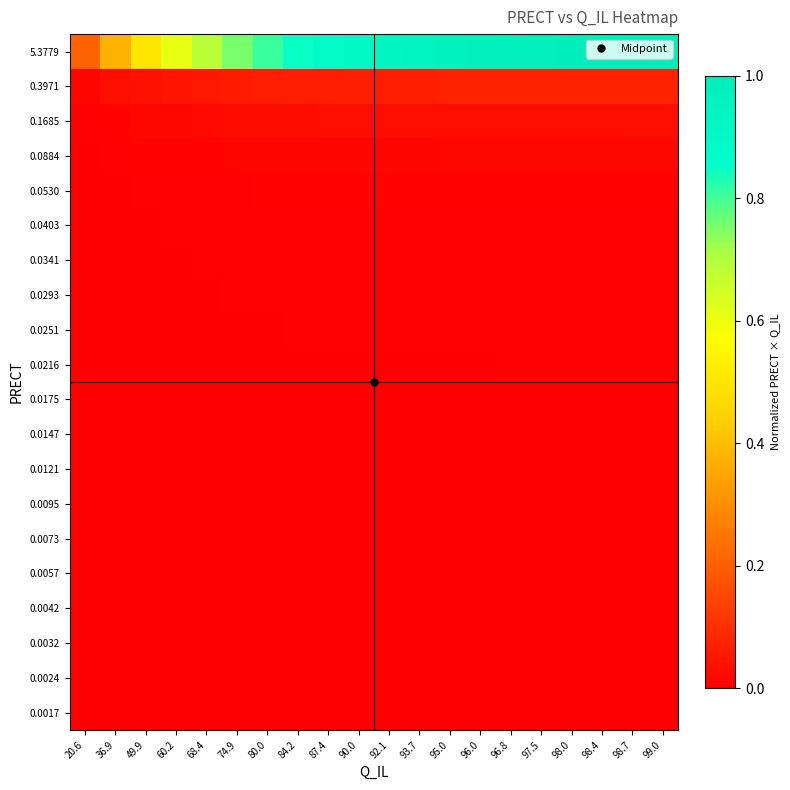

Reading right to left, what are all the values shown in this chart?

5.3779: 99.0=1.0	98.7=1.0	98.4=1.0	98.0=1.0	97.5=1.0	96.8=1.0	96.0=1.0	95.0=1.0	93.7=0.9	92.1=0.9	90.0=0.9	87.4=0.9	84.2=0.9	80.0=0.8	74.9=0.8	68.4=0.7	60.2=0.6	49.9=0.5	36.9=0.4	20.6=0.2
0.3971: 99.0=0.1	98.7=0.1	98.4=0.1	98.0=0.1	97.5=0.1	96.8=0.1	96.0=0.1	95.0=0.1	93.7=0.1	92.1=0.1	90.0=0.1	87.4=0.1	84.2=0.1	80.0=0.1	74.9=0.1	68.4=0.1	60.2=0.0	49.9=0.0	36.9=0.0	20.6=0.0
0.1685: 99.0=0.0	98.7=0.0	98.4=0.0	98.0=0.0	97.5=0.0	96.8=0.0	96.0=0.0	95.0=0.0	93.7=0.0	92.1=0.0	90.0=0.0	87.4=0.0	84.2=0.0	80.0=0.0	74.9=0.0	68.4=0.0	60.2=0.0	49.9=0.0	36.9=0.0	20.6=0.0
0.0884: 99.0=0.0	98.7=0.0	98.4=0.0	98.0=0.0	97.5=0.0	96.8=0.0	96.0=0.0	95.0=0.0	93.7=0.0	92.1=0.0	90.0=0.0	87.4=0.0	84.2=0.0	80.0=0.0	74.9=0.0	68.4=0.0	60.2=0.0	49.9=0.0	36.9=0.0	20.6=0.0
0.0530: 99.0=0.0	98.7=0.0	98.4=0.0	98.0=0.0	97.5=0.0	96.8=0.0	96.0=0.0	95.0=0.0	93.7=0.0	92.1=0.0	90.0=0.0	87.4=0.0	84.2=0.0	80.0=0.0	74.9=0.0	68.4=0.0	60.2=0.0	49.9=0.0	36.9=0.0	20.6=0.0
0.0403: 99.0=0.0	98.7=0.0	98.4=0.0	98.0=0.0	97.5=0.0	96.8=0.0	96.0=0.0	95.0=0.0	93.7=0.0	92.1=0.0	90.0=0.0	87.4=0.0	84.2=0.0	80.0=0.0	74.9=0.0	68.4=0.0	60.2=0.0	49.9=0.0	36.9=0.0	20.6=0.0
0.0341: 99.0=0.0	98.7=0.0	98.4=0.0	98.0=0.0	97.5=0.0	96.8=0.0	96.0=0.0	95.0=0.0	93.7=0.0	92.1=0.0	90.0=0.0	87.4=0.0	84.2=0.0	80.0=0.0	74.9=0.0	68.4=0.0	60.2=0.0	49.9=0.0	36.9=0.0	20.6=0.0
0.0293: 99.0=0.0	98.7=0.0	98.4=0.0	98.0=0.0	97.5=0.0	96.8=0.0	96.0=0.0	95.0=0.0	93.7=0.0	92.1=0.0	90.0=0.0	87.4=0.0	84.2=0.0	80.0=0.0	74.9=0.0	68.4=0.0	60.2=0.0	49.9=0.0	36.9=0.0	20.6=0.0
0.0251: 99.0=0.0	98.7=0.0	98.4=0.0	98.0=0.0	97.5=0.0	96.8=0.0	96.0=0.0	95.0=0.0	93.7=0.0	92.1=0.0	90.0=0.0	87.4=0.0	84.2=0.0	80.0=0.0	74.9=0.0	68.4=0.0	60.2=0.0	49.9=0.0	36.9=0.0	20.6=0.0
0.0216: 99.0=0.0	98.7=0.0	98.4=0.0	98.0=0.0	97.5=0.0	96.8=0.0	96.0=0.0	95.0=0.0	93.7=0.0	92.1=0.0	90.0=0.0	87.4=0.0	84.2=0.0	80.0=0.0	74.9=0.0	68.4=0.0	60.2=0.0	49.9=0.0	36.9=0.0	20.6=0.0
0.0175: 99.0=0.0	98.7=0.0	98.4=0.0	98.0=0.0	97.5=0.0	96.8=0.0	96.0=0.0	95.0=0.0	93.7=0.0	92.1=0.0	90.0=0.0	87.4=0.0	84.2=0.0	80.0=0.0	74.9=0.0	68.4=0.0	60.2=0.0	49.9=0.0	36.9=0.0	20.6=0.0
0.0147: 99.0=0.0	98.7=0.0	98.4=0.0	98.0=0.0	97.5=0.0	96.8=0.0	96.0=0.0	95.0=0.0	93.7=0.0	92.1=0.0	90.0=0.0	87.4=0.0	84.2=0.0	80.0=0.0	74.9=0.0	68.4=0.0	60.2=0.0	49.9=0.0	36.9=0.0	20.6=0.0
0.0121: 99.0=0.0	98.7=0.0	98.4=0.0	98.0=0.0	97.5=0.0	96.8=0.0	96.0=0.0	95.0=0.0	93.7=0.0	92.1=0.0	90.0=0.0	87.4=0.0	84.2=0.0	80.0=0.0	74.9=0.0	68.4=0.0	60.2=0.0	49.9=0.0	36.9=0.0	20.6=0.0
0.0095: 99.0=0.0	98.7=0.0	98.4=0.0	98.0=0.0	97.5=0.0	96.8=0.0	96.0=0.0	95.0=0.0	93.7=0.0	92.1=0.0	90.0=0.0	87.4=0.0	84.2=0.0	80.0=0.0	74.9=0.0	68.4=0.0	60.2=0.0	49.9=0.0	36.9=0.0	20.6=0.0
0.0073: 99.0=0.0	98.7=0.0	98.4=0.0	98.0=0.0	97.5=0.0	96.8=0.0	96.0=0.0	95.0=0.0	93.7=0.0	92.1=0.0	90.0=0.0	87.4=0.0	84.2=0.0	80.0=0.0	74.9=0.0	68.4=0.0	60.2=0.0	49.9=0.0	36.9=0.0	20.6=0.0
0.0057: 99.0=0.0	98.7=0.0	98.4=0.0	98.0=0.0	97.5=0.0	96.8=0.0	96.0=0.0	95.0=0.0	93.7=0.0	92.1=0.0	90.0=0.0	87.4=0.0	84.2=0.0	80.0=0.0	74.9=0.0	68.4=0.0	60.2=0.0	49.9=0.0	36.9=0.0	20.6=0.0
0.0042: 99.0=0.0	98.7=0.0	98.4=0.0	98.0=0.0	97.5=0.0	96.8=0.0	96.0=0.0	95.0=0.0	93.7=0.0	92.1=0.0	90.0=0.0	87.4=0.0	84.2=0.0	80.0=0.0	74.9=0.0	68.4=0.0	60.2=0.0	49.9=0.0	36.9=0.0	20.6=0.0
0.0032: 99.0=0.0	98.7=0.0	98.4=0.0	98.0=0.0	97.5=0.0	96.8=0.0	96.0=0.0	95.0=0.0	93.7=0.0	92.1=0.0	90.0=0.0	87.4=0.0	84.2=0.0	80.0=0.0	74.9=0.0	68.4=0.0	60.2=0.0	49.9=0.0	36.9=0.0	20.6=0.0
0.0024: 99.0=0.0	98.7=0.0	98.4=0.0	98.0=0.0	97.5=0.0	96.8=0.0	96.0=0.0	95.0=0.0	93.7=0.0	92.1=0.0	90.0=0.0	87.4=0.0	84.2=0.0	80.0=0.0	74.9=0.0	68.4=0.0	60.2=0.0	49.9=0.0	36.9=0.0	20.6=0.0
0.0017: 99.0=0.0	98.7=0.0	98.4=0.0	98.0=0.0	97.5=0.0	96.8=0.0	96.0=0.0	95.0=0.0	93.7=0.0	92.1=0.0	90.0=0.0	87.4=0.0	84.2=0.0	80.0=0.0	74.9=0.0	68.4=0.0	60.2=0.0	49.9=0.0	36.9=0.0	20.6=0.0